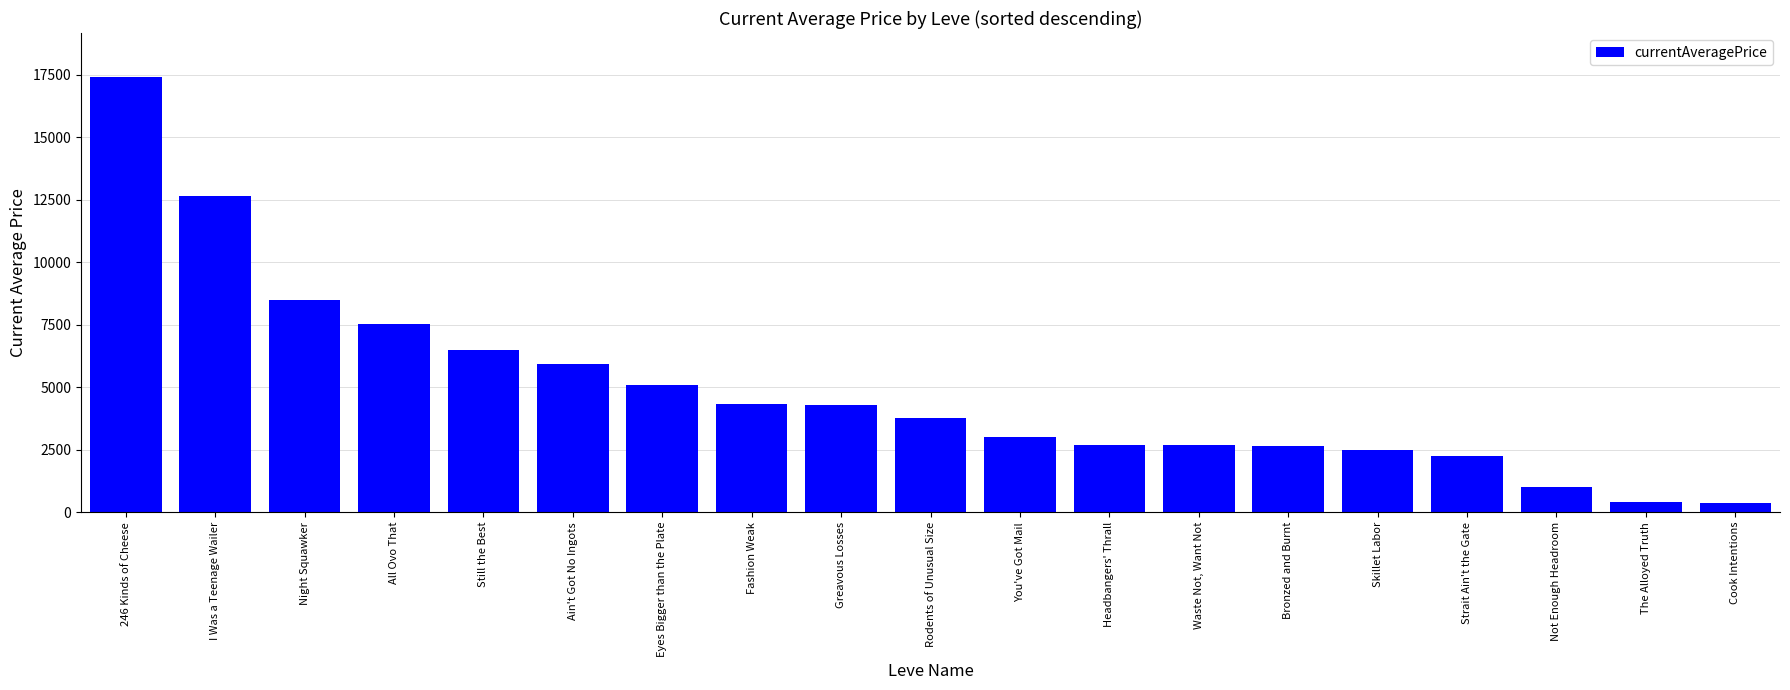

Approximately how many times larger is the value at Strait Ain't the Gate compared to Fashion Weak?

0.5